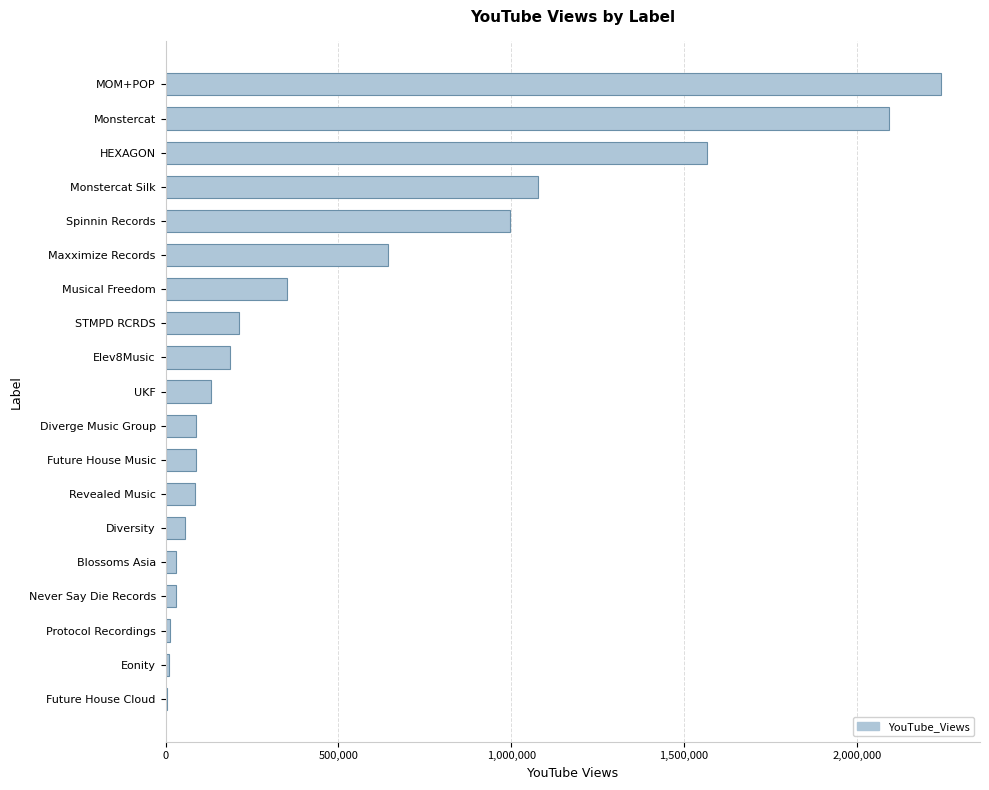

What is the sum of all values?

9909996